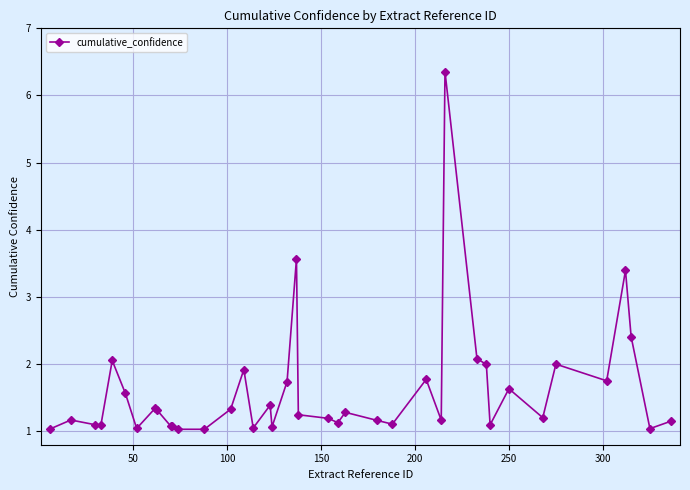

Is this an area chart (filled region under the line)?

No